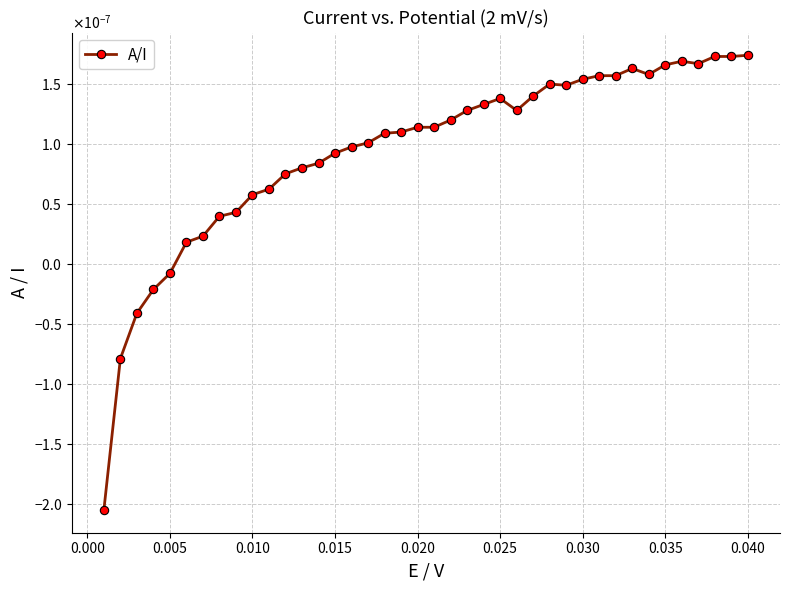

How many values exceed 0?

35